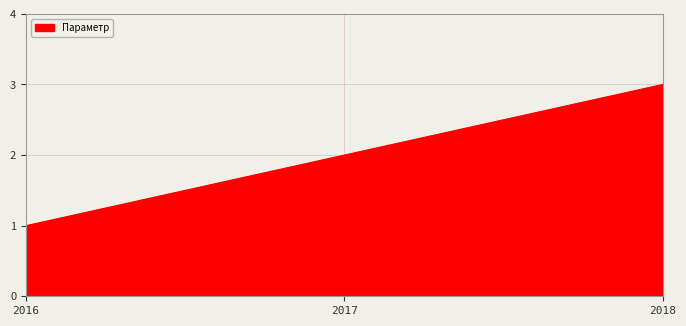

Approximately how many times larger is the value at 2016 compared to 2017?

0.5